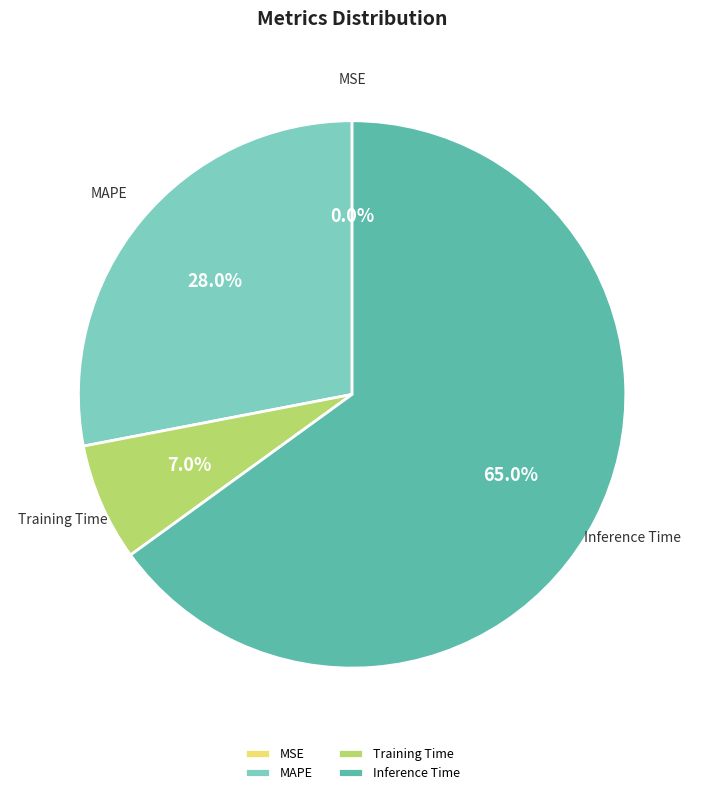

To the nearest percent, what is the difference between the largest and smallest slice percentages?

65%